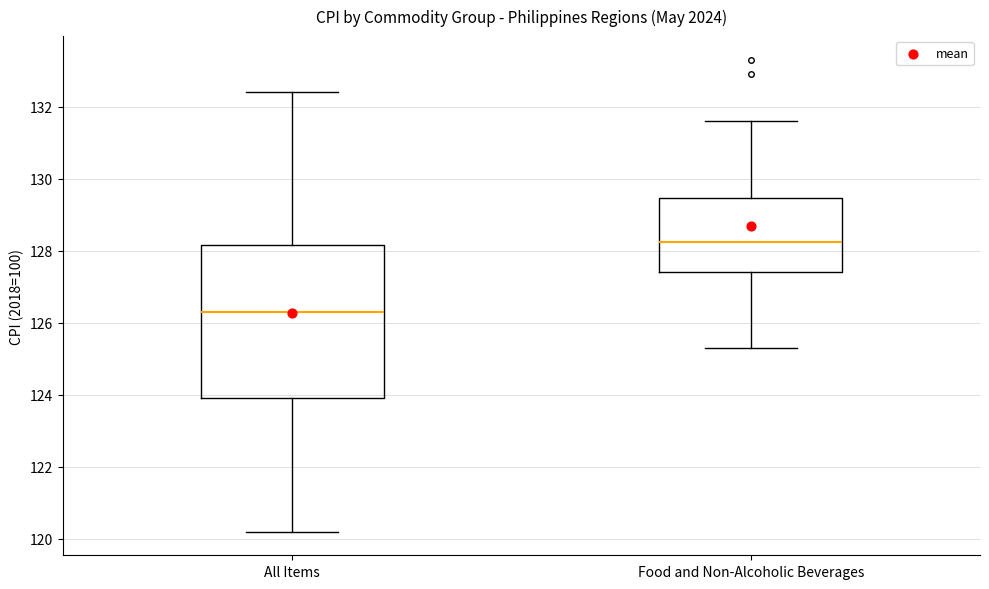

Reading left to right, transcribe this box plot: for each box, give where its median line is, the range the box spans, and where its two whiskers end, as read against the y-axis. The values are not printed on the chart, so give them approximately, as read against the axis.

All Items: median 126.4, box 124.0 to 128.2, whiskers 120.2 to 132.4
Food and Non-Alcoholic Beverages: median 128.2, box 127.4 to 129.4, whiskers 125.4 to 131.6